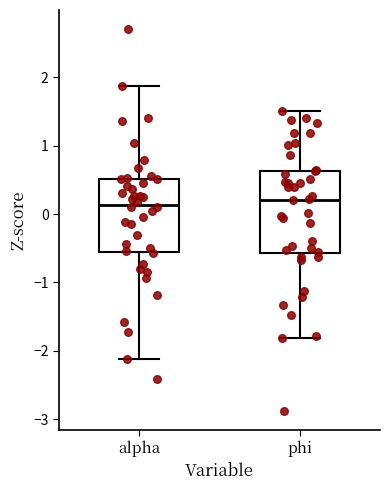

Where does the median line of the box for phi sit on the y-axis? The values are not printed on the chart, so give them approximately, as read against the axis.

0.2